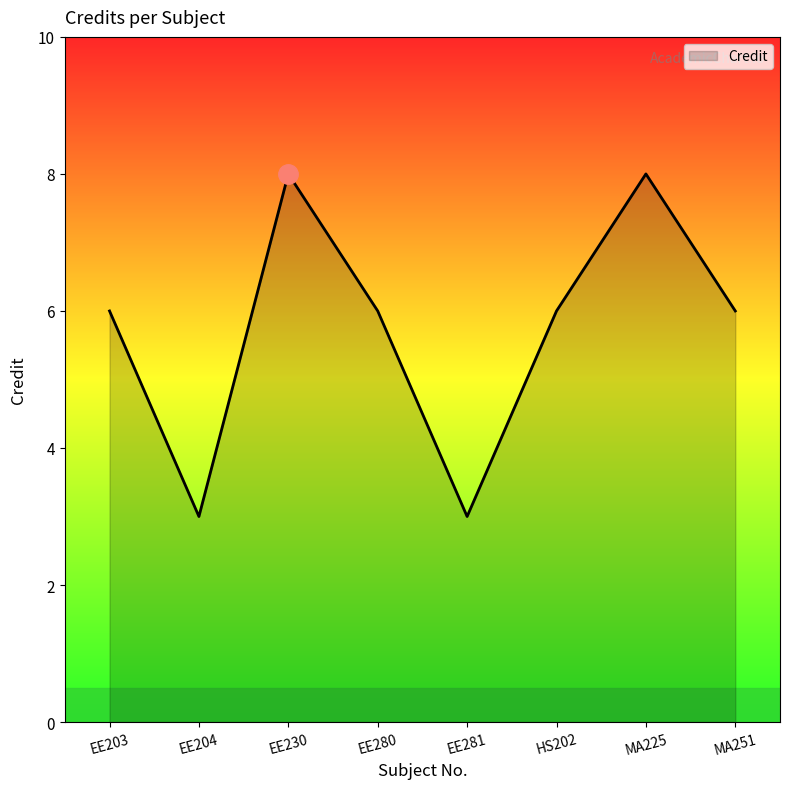

How many categories are shown in the chart?

8